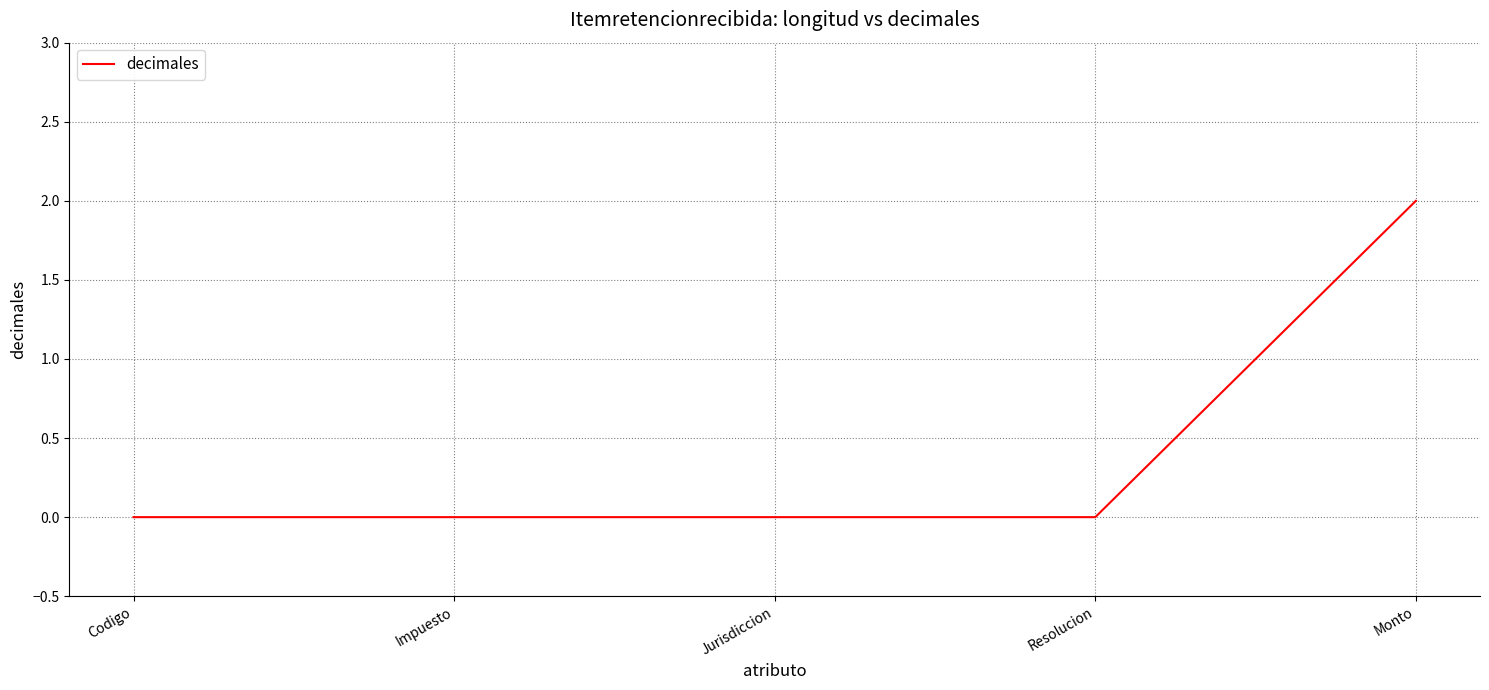

What position from the right is Resolucion?

2